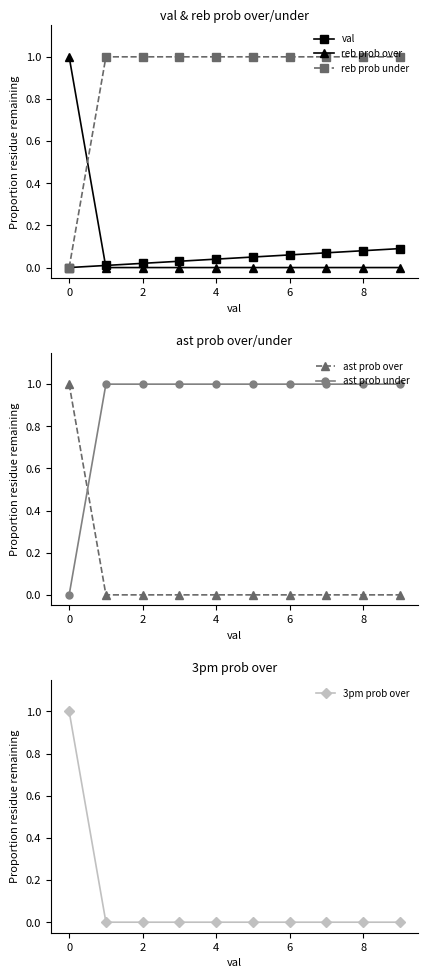

The reb prob over series shows -0.7 at 8. True or false?

False